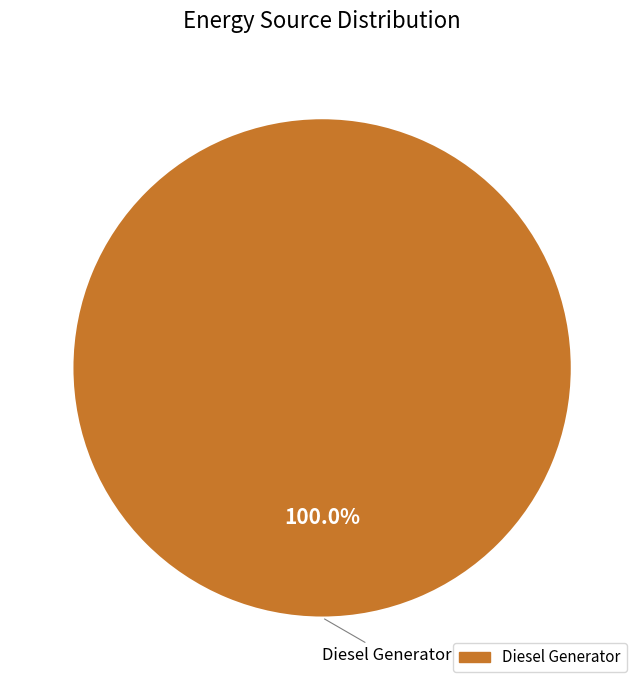

Does any single category account for the majority?

Yes